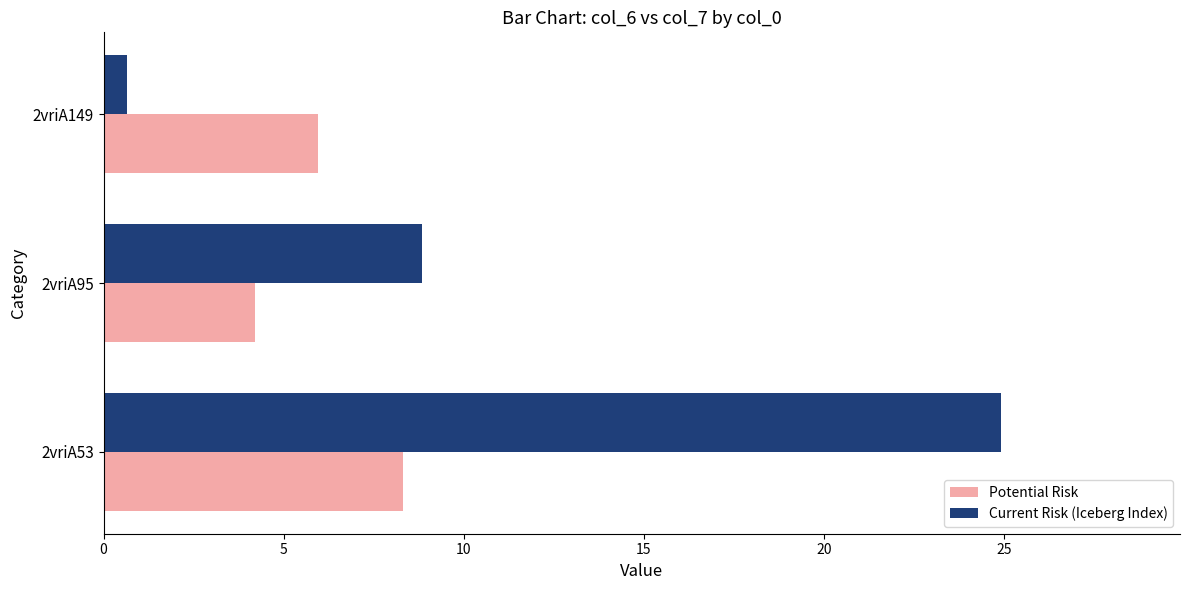

At which category does the chart reach its minimum across all series?

2vriA149